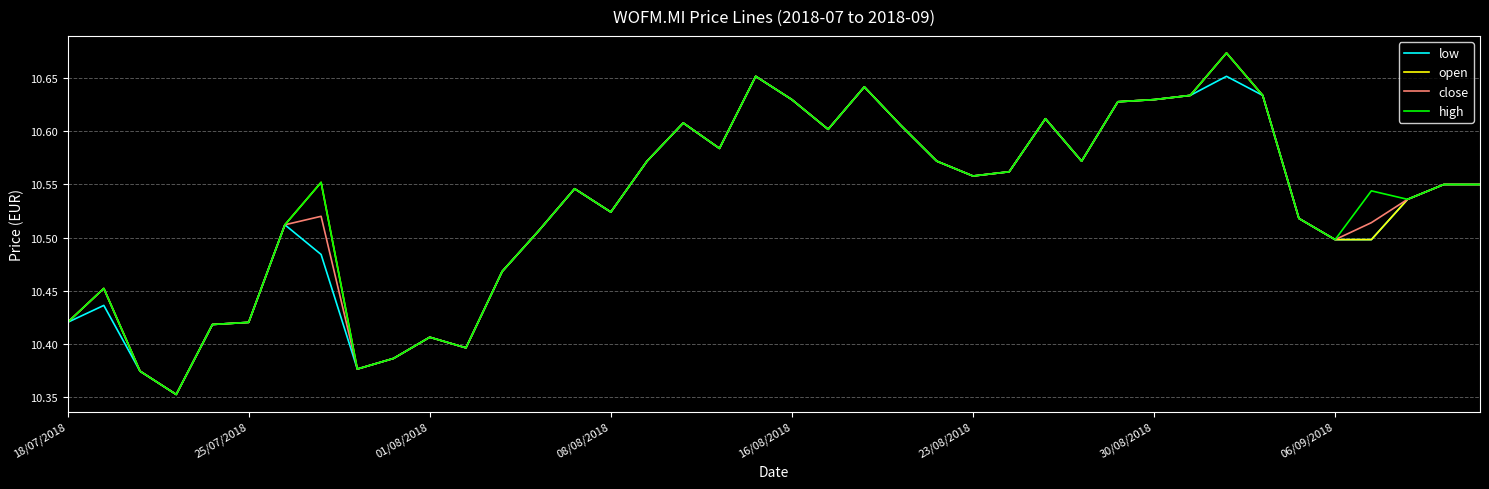

What are all the series names shown in the legend?

low, open, close, high